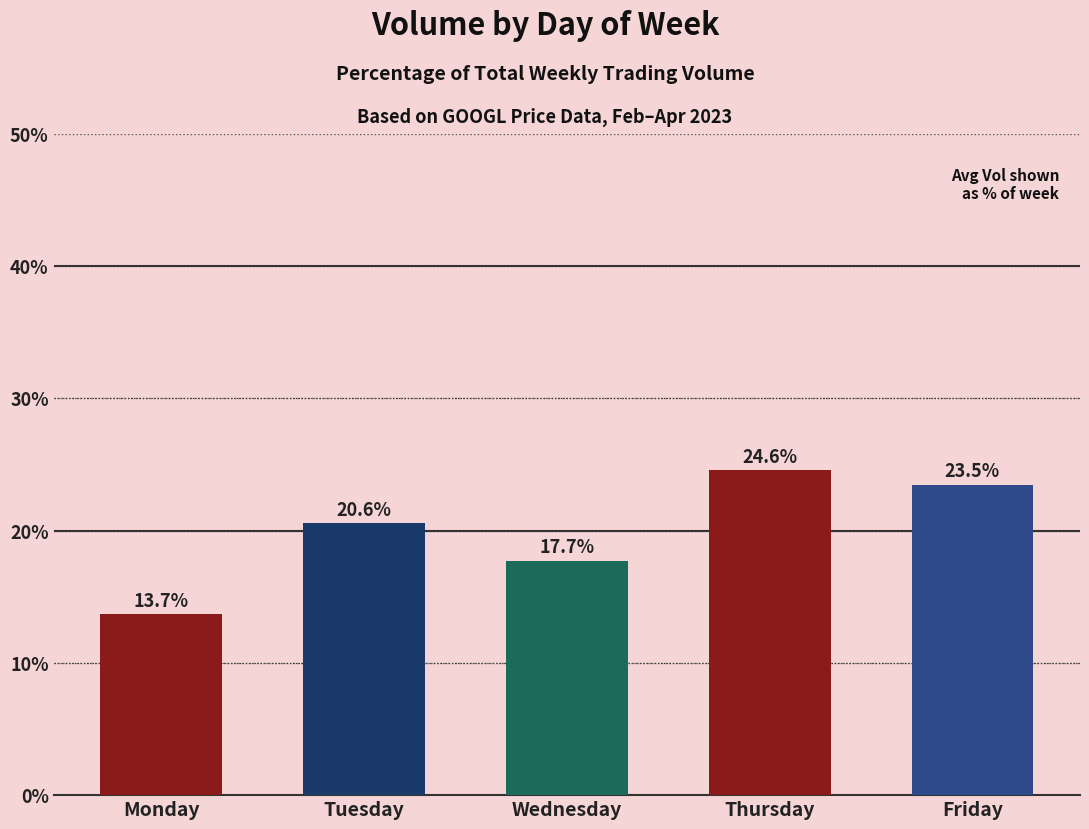

What is the smallest value displayed?

13.7